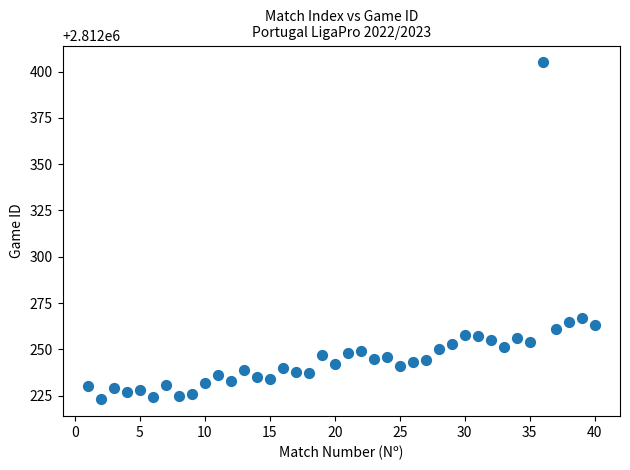

What is the range of Y values (max minus min)?

182